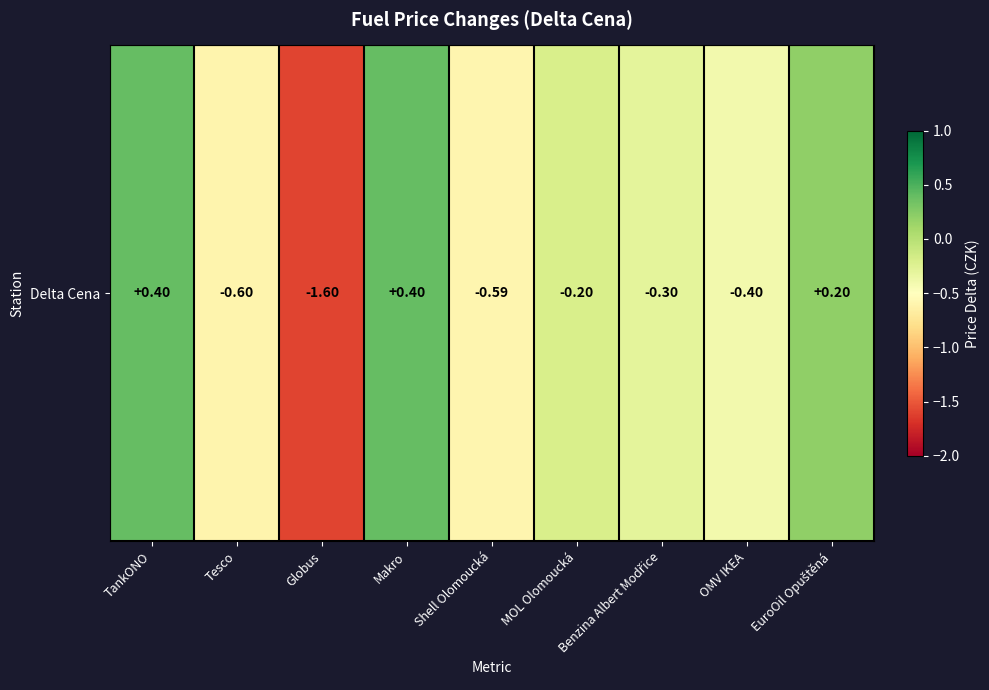

True or false: the data shows -0.6 at OMV IKEA.

False